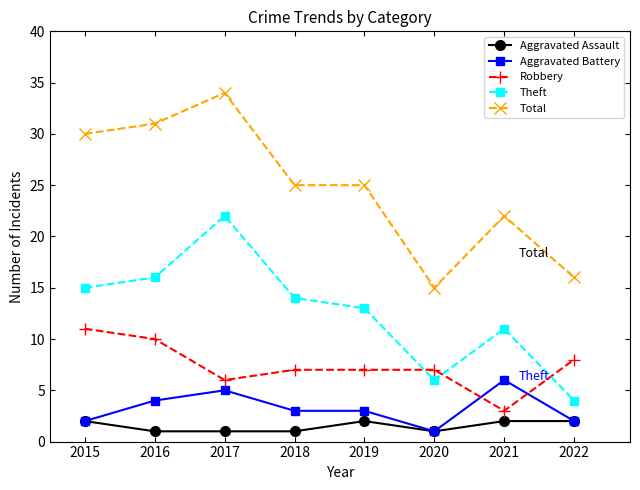

What is the lowest value of the Aggravated Assault series?

1